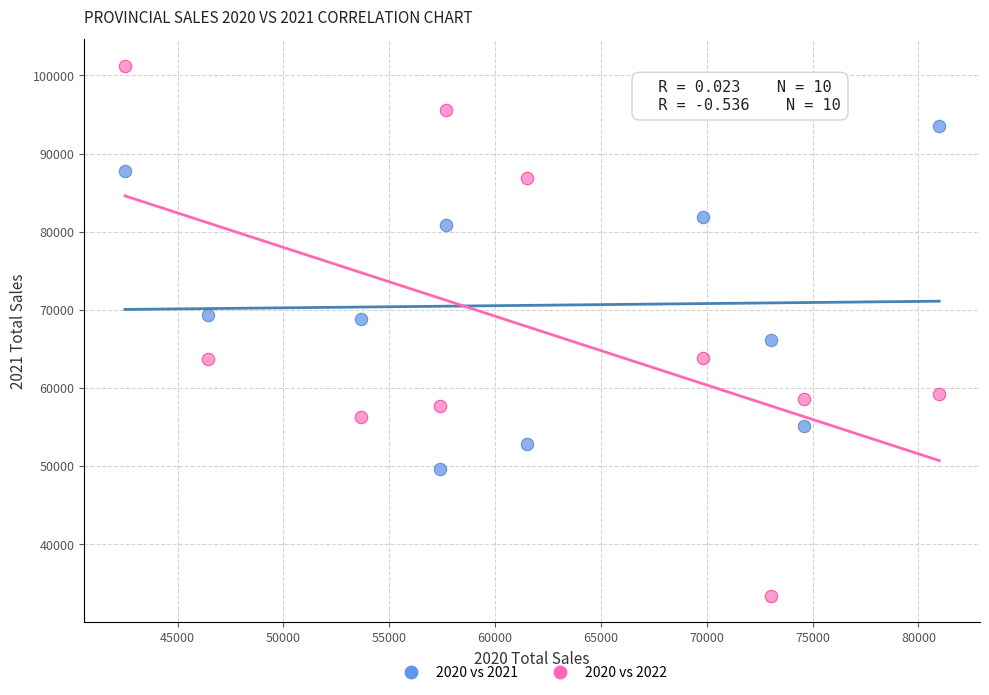

Which series has the largest Y range (max minus min)?

2020 vs 2022